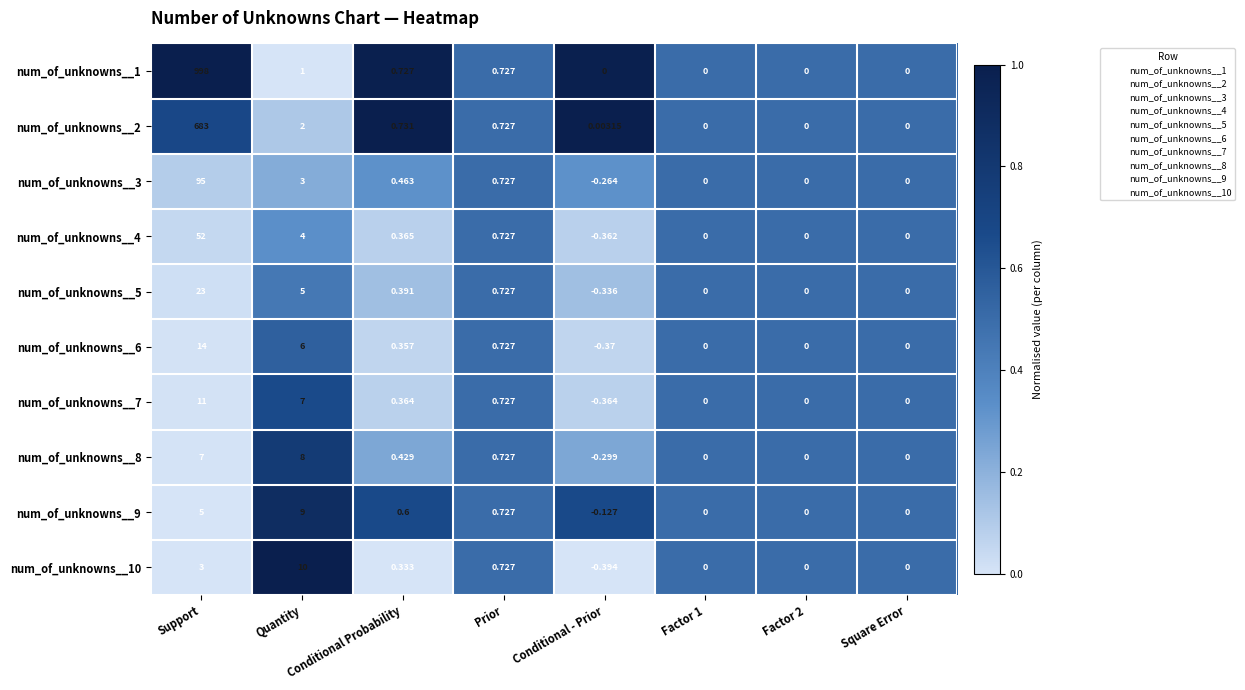

At which label is num_of_unknowns__4 closest to 25?

Quantity